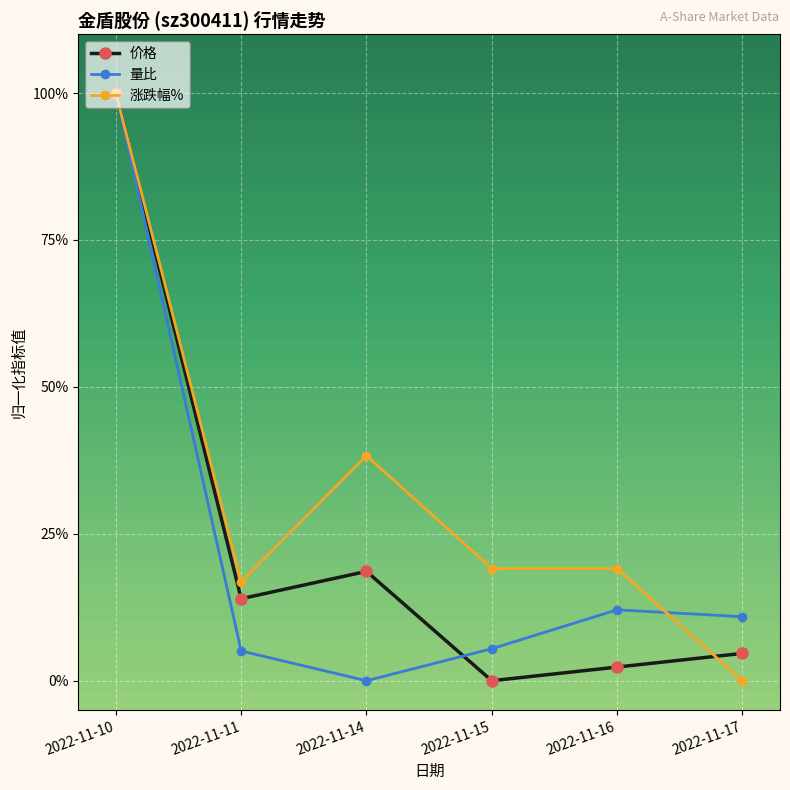

Is this an area chart (filled region under the line)?

No